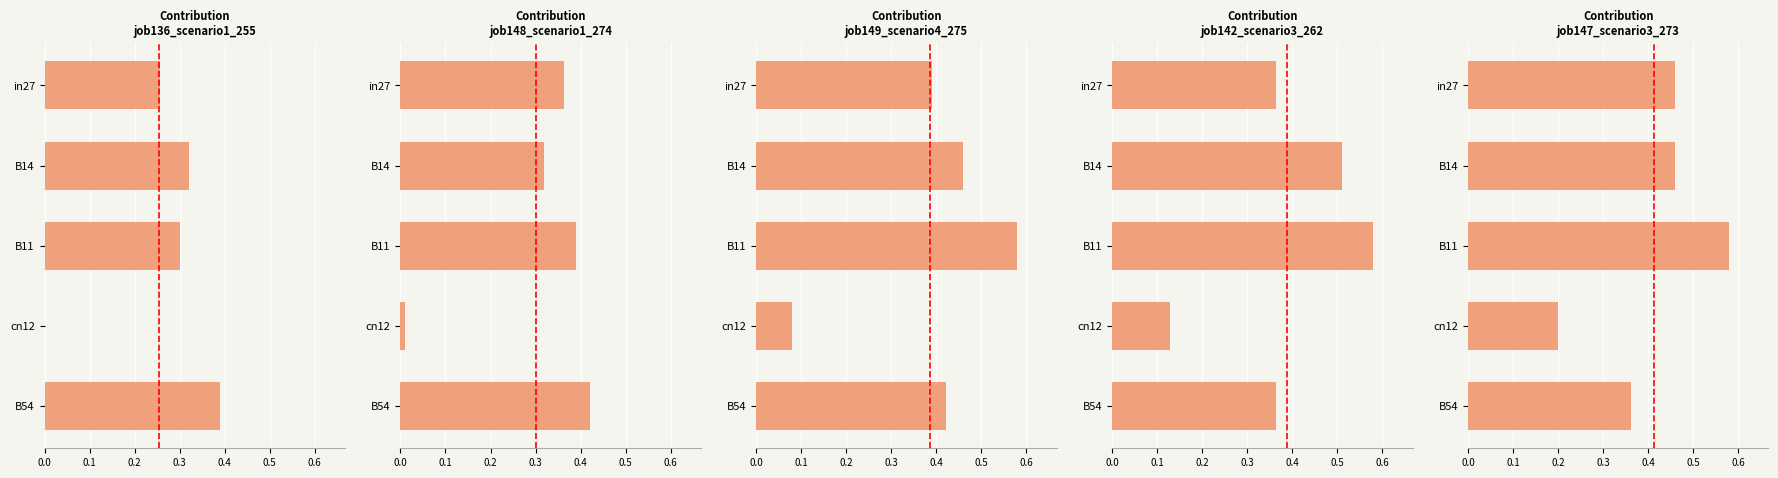

Which series has the largest total across all categories?

job147_scenario3_273